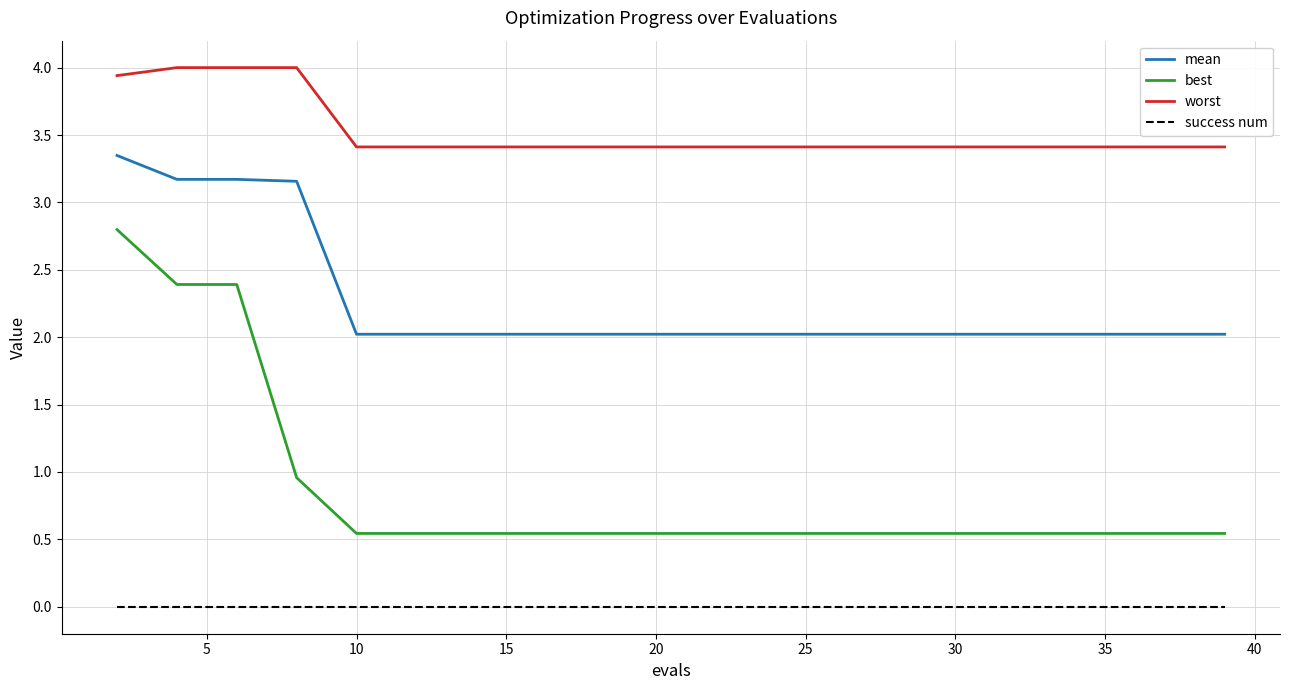

What is the greatest value displayed?

4.0